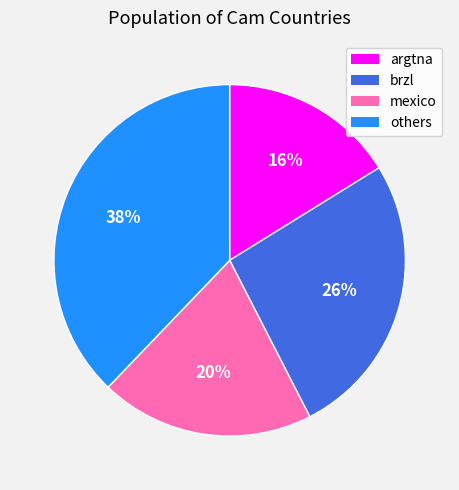

Is it true that argtna is 26% of the pie?

False